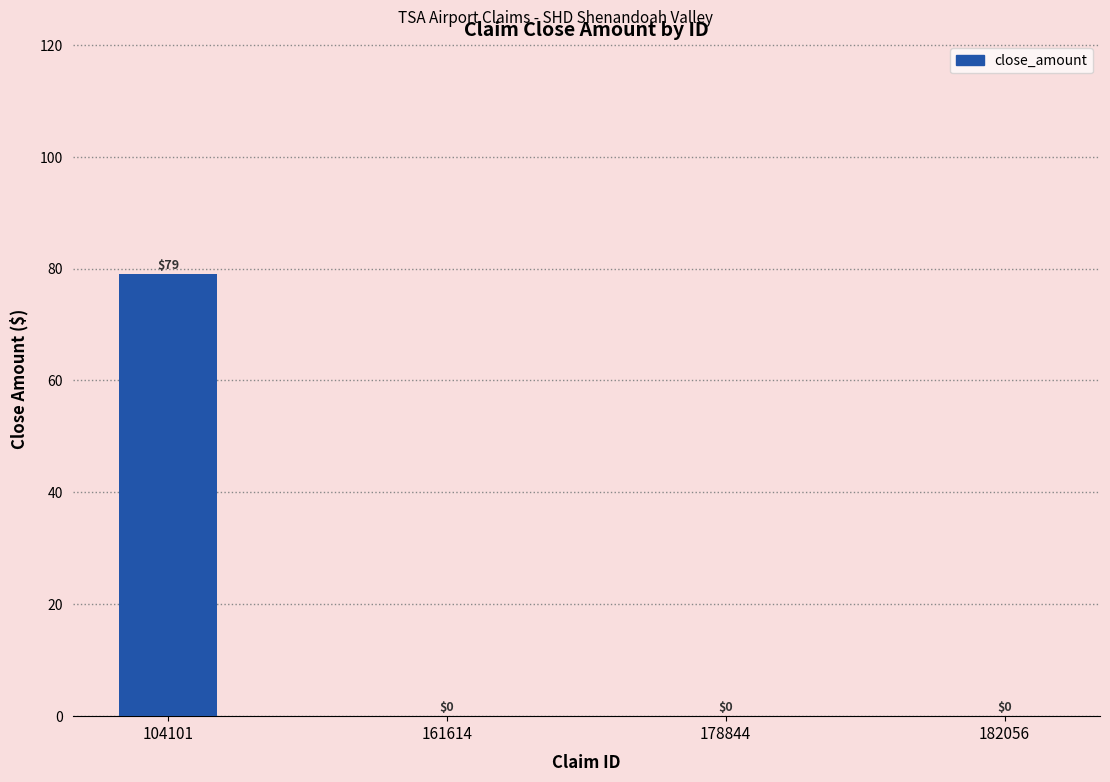

The value at 182056 is 34. True or false?

False